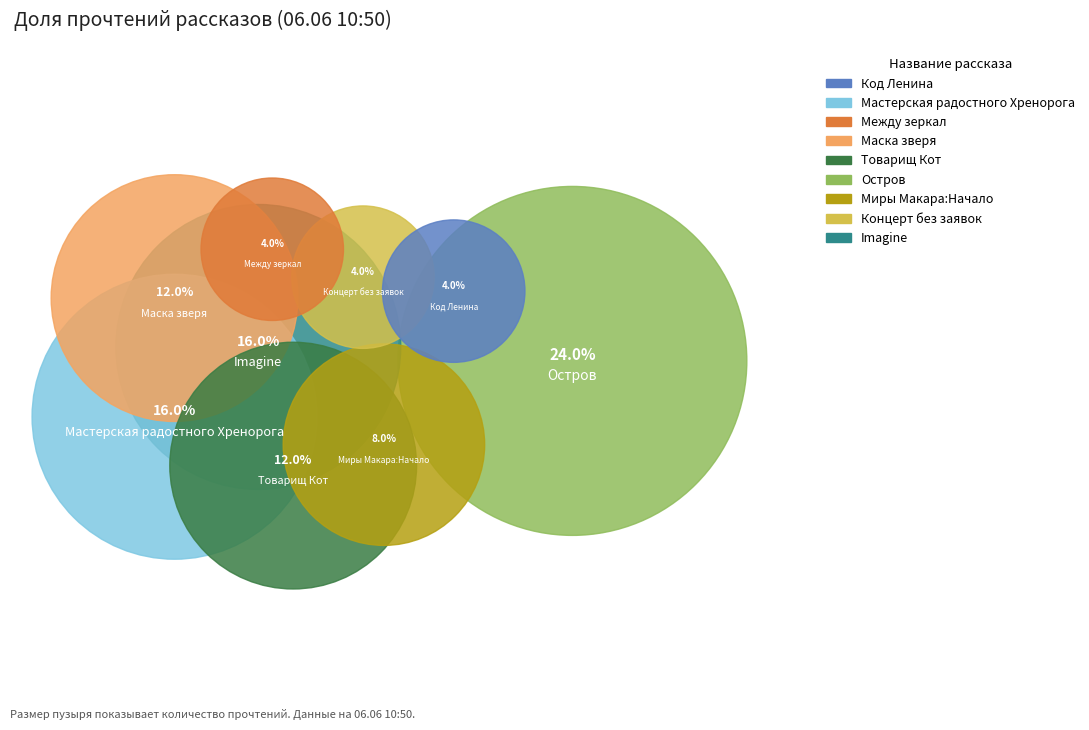

What is the smallest slice in the pie chart?

Код Ленина